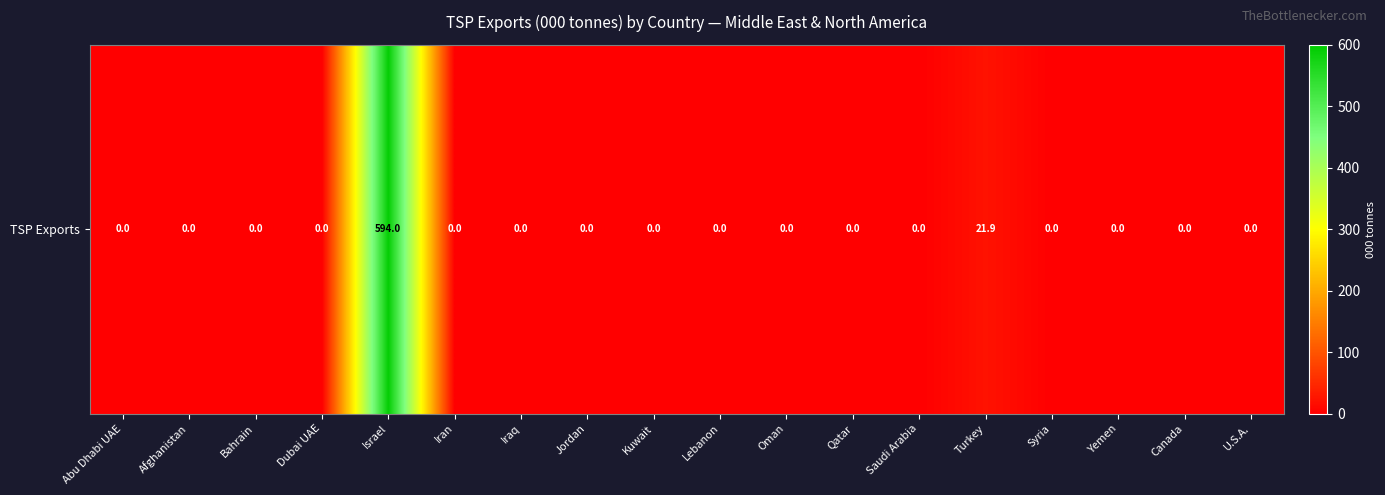

What is the difference between the second highest and minimum values?

21.9